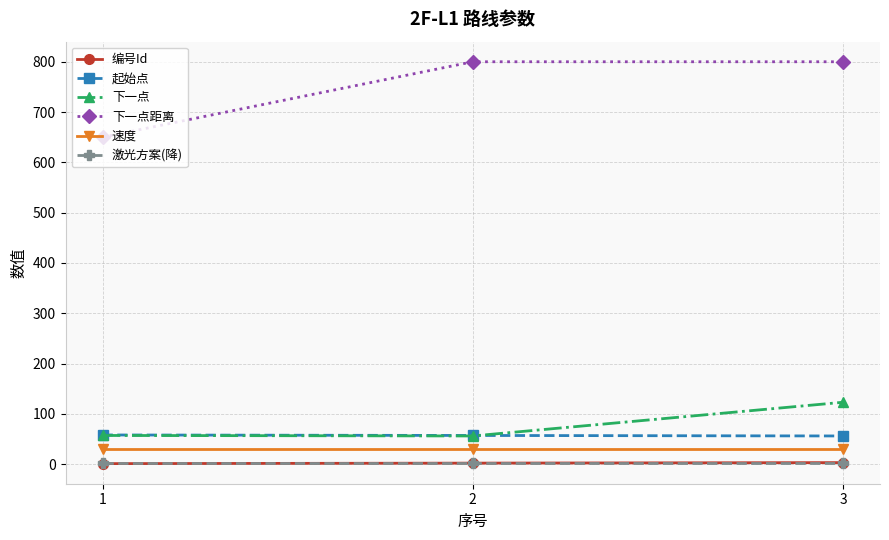

Which series changed the most between 1 and 3?

下一点距离